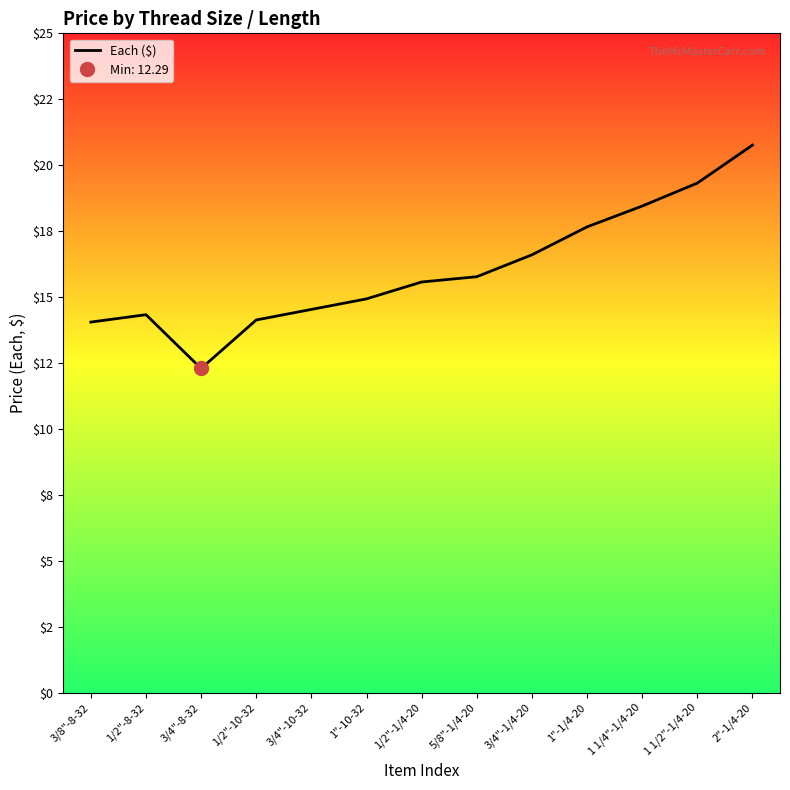

The value at 1"-10-32 is 7.7. True or false?

False